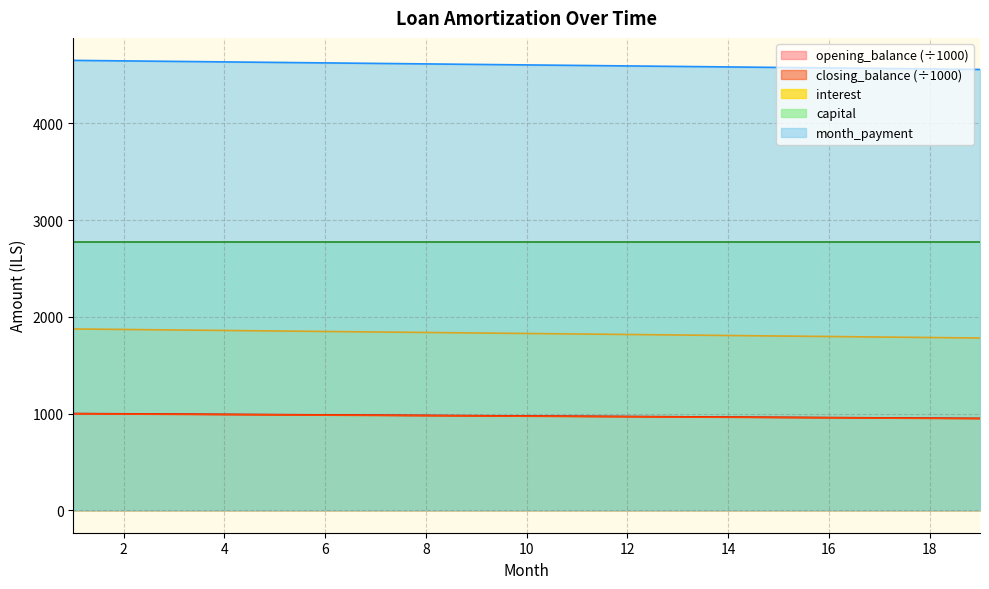

True or false: month_payment and closing_balance cross at least once.

False